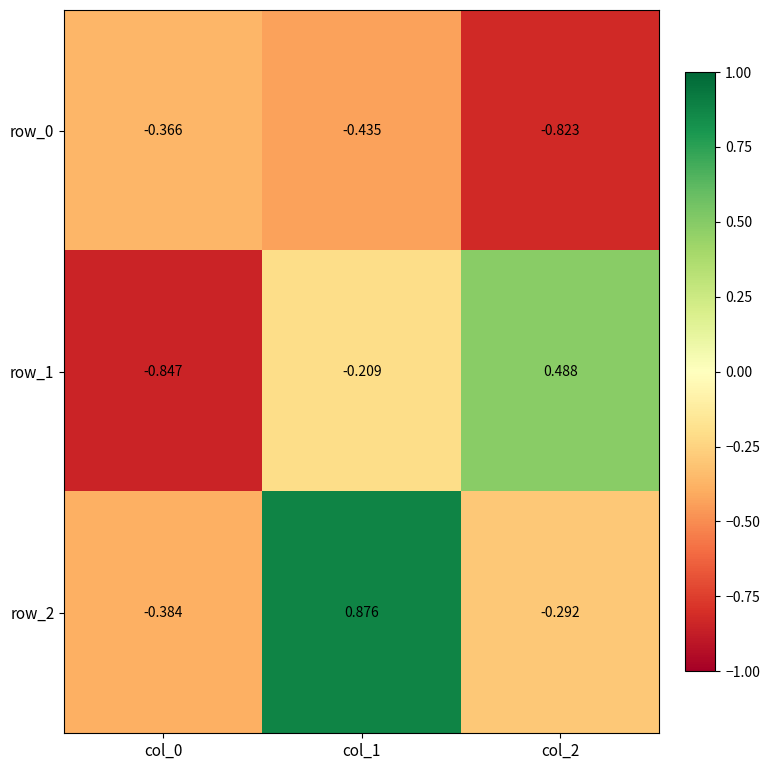

Is the value of row_0 at col_0 greater than the value of row_2 at col_1?

No